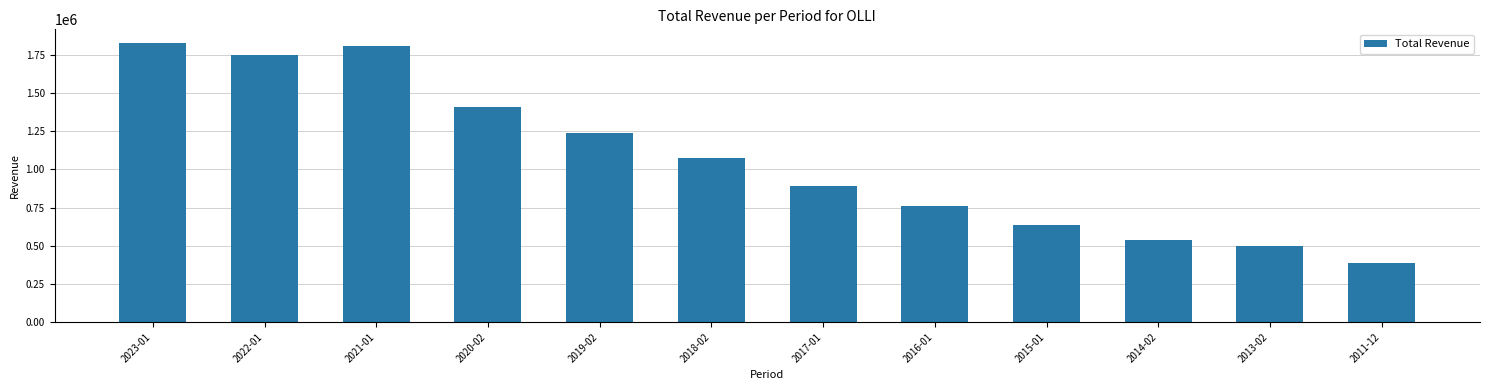

How many bars are there in total?

12